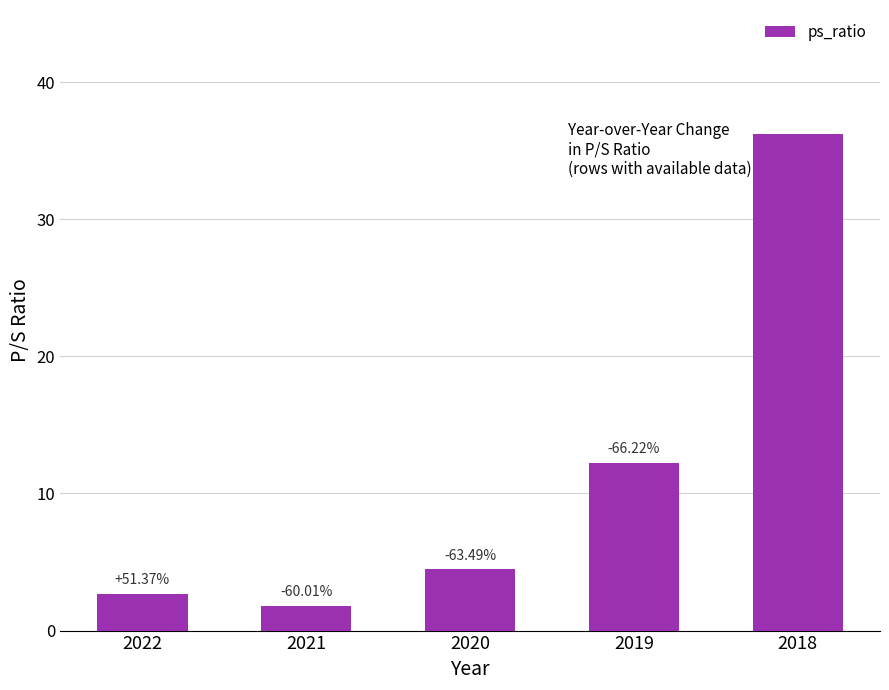

What is the difference between the values at 2020 and 2021?

2.7